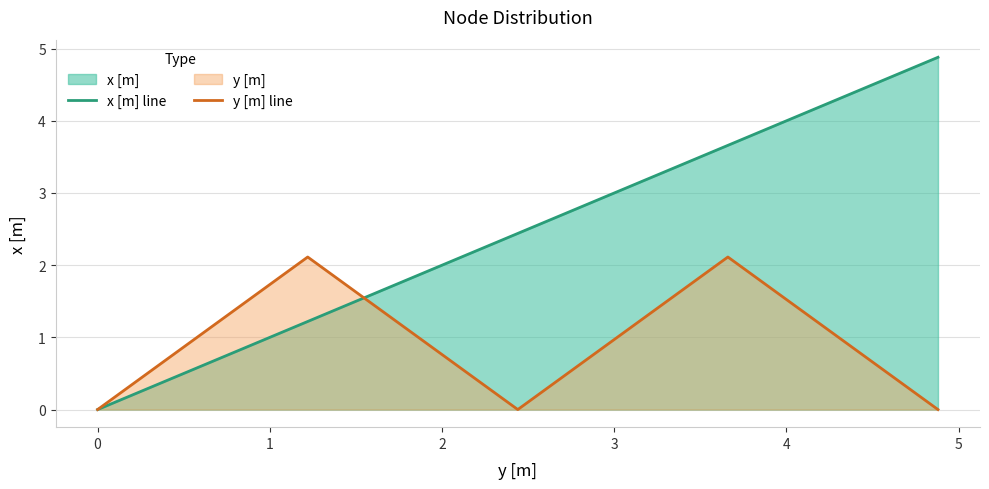

Which series has the widest spread of values?

x [m] line